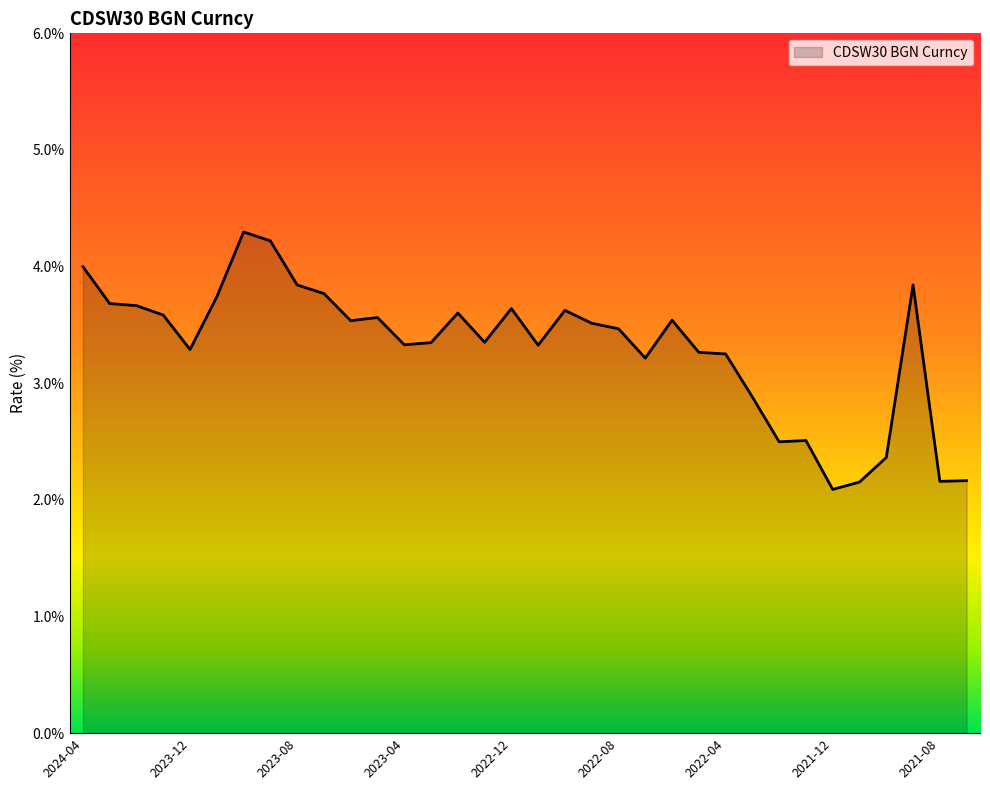

How many categories are shown in the chart?

34